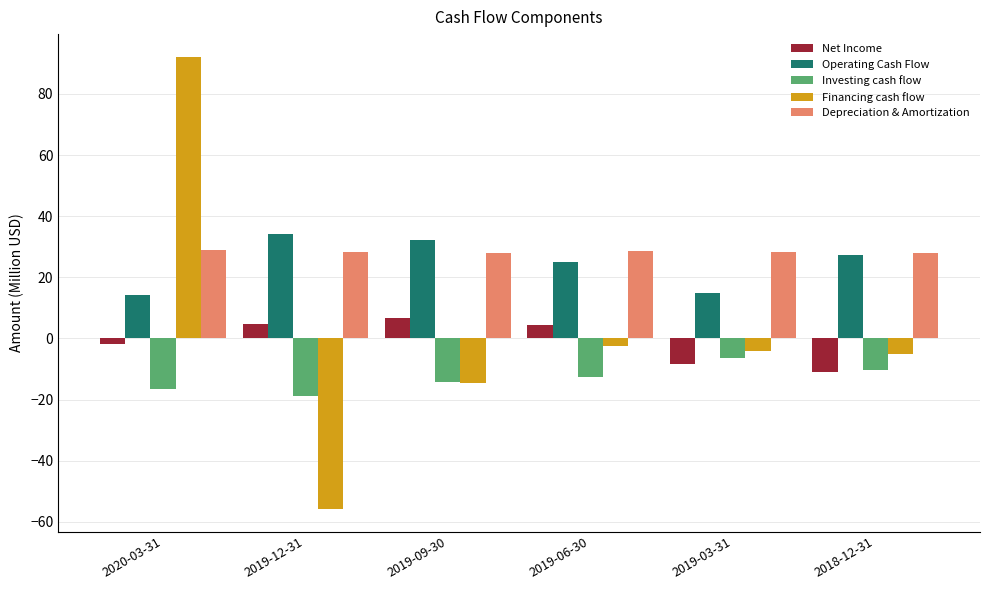

What is the greatest value displayed?

92.2